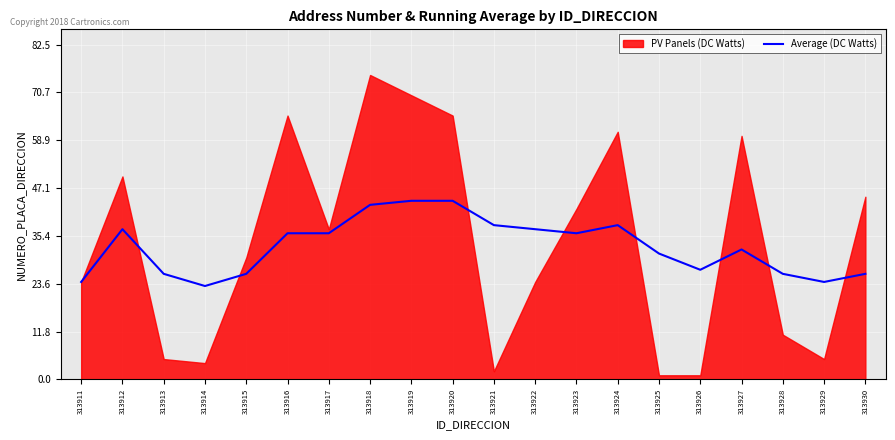

Where does the data first go above 36?

313912